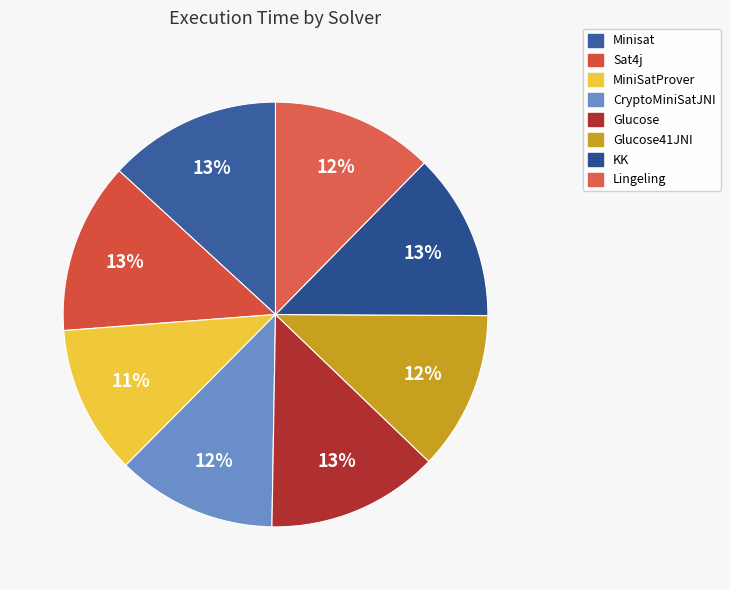

What is the smallest slice in the pie chart?

MiniSatProver